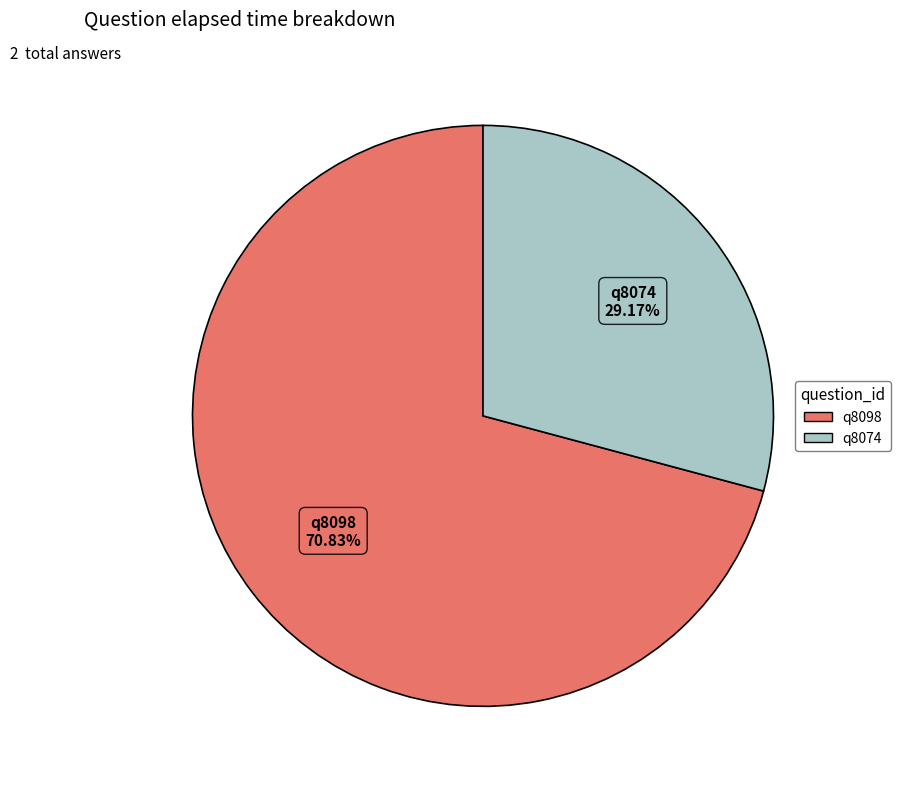

To the nearest percent, what is the combined percentage of q8074 and q8098?

100%